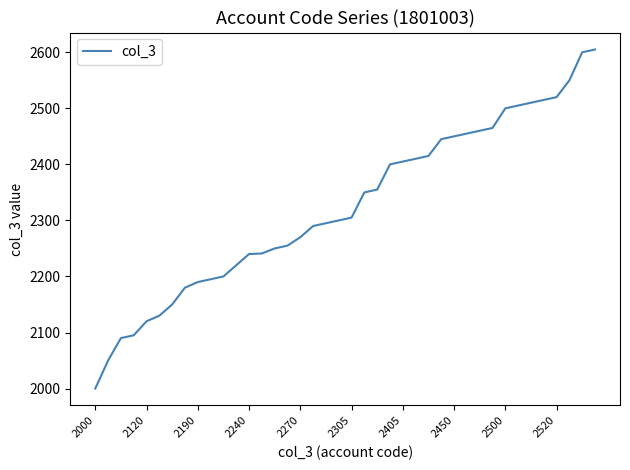

What is the average value?

2325